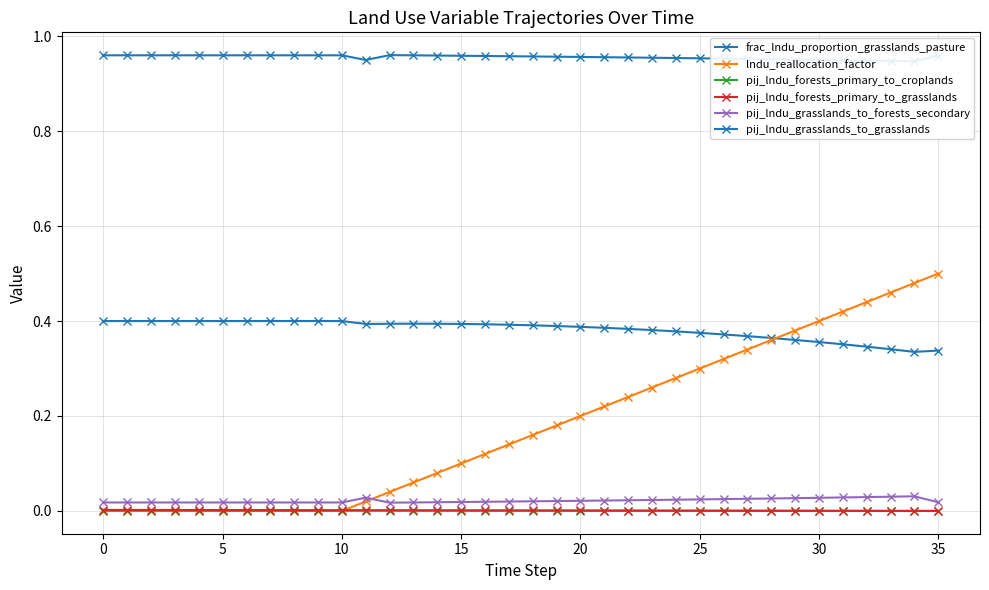

Between 10 and 29, which series saw the biggest shift?

lndu_reallocation_factor